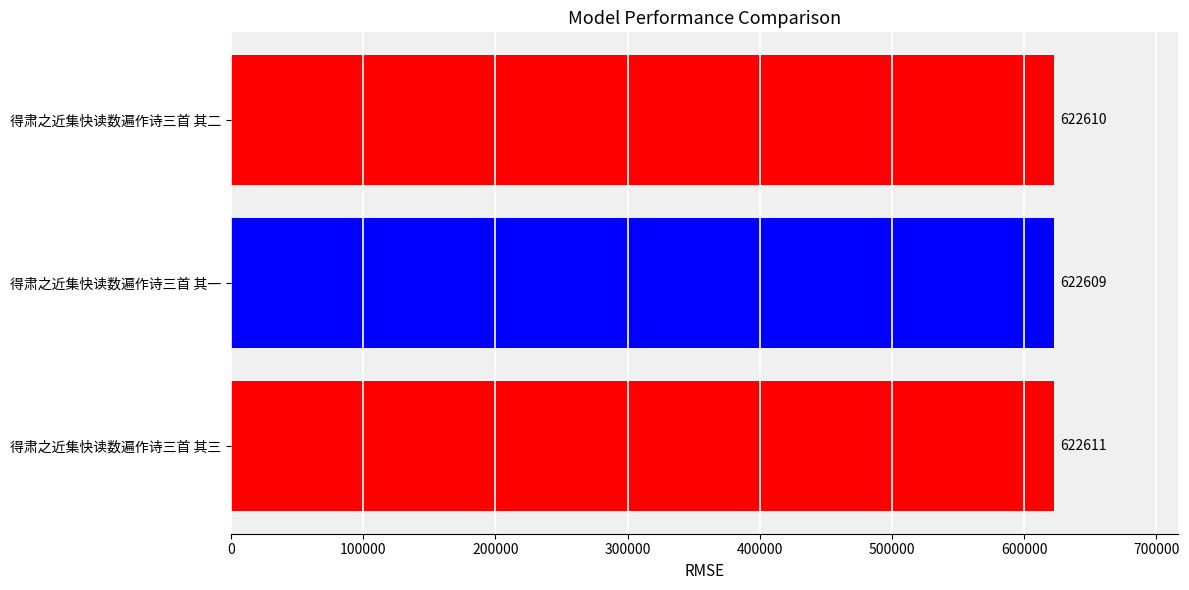

What is the difference between the maximum and minimum values?

2